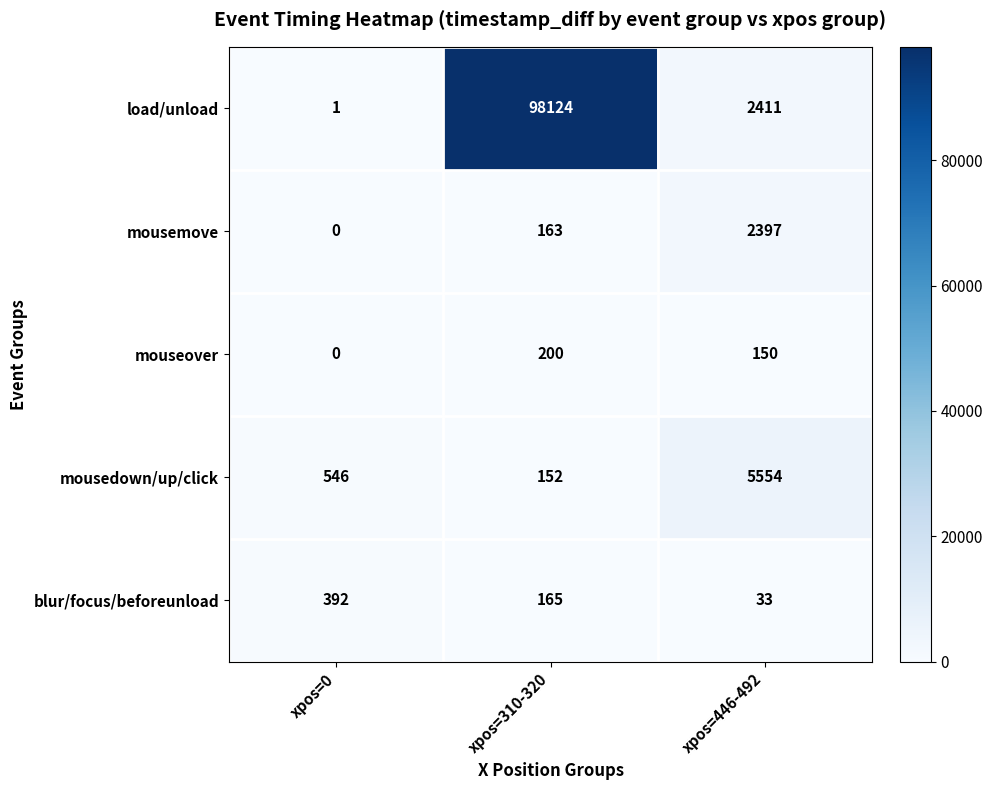

What is the difference between the mousedown/up/click values at xpos=310-320 and xpos=446-492?

5402